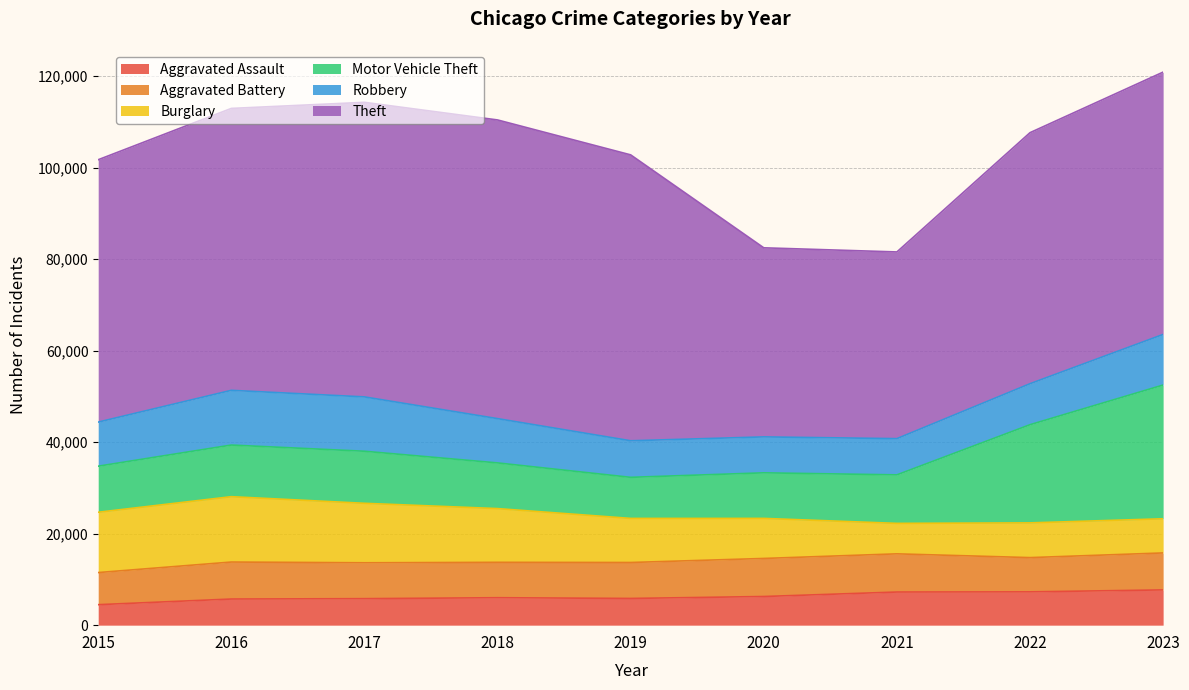

Between 2020 and 2016, which is larger?

2020